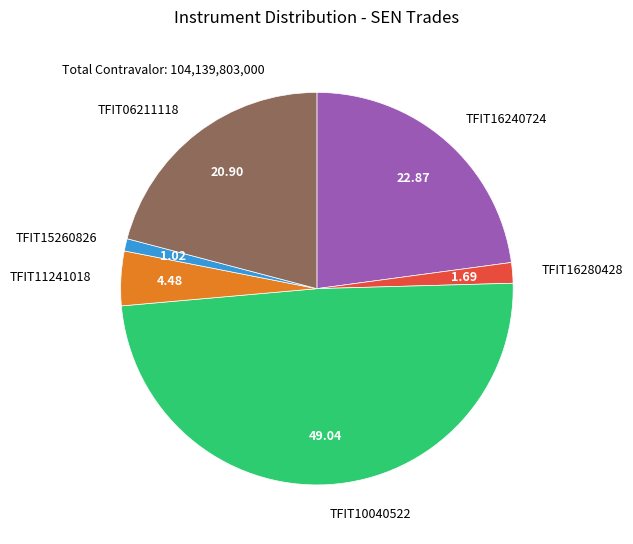

Is there a majority slice in this chart?

No